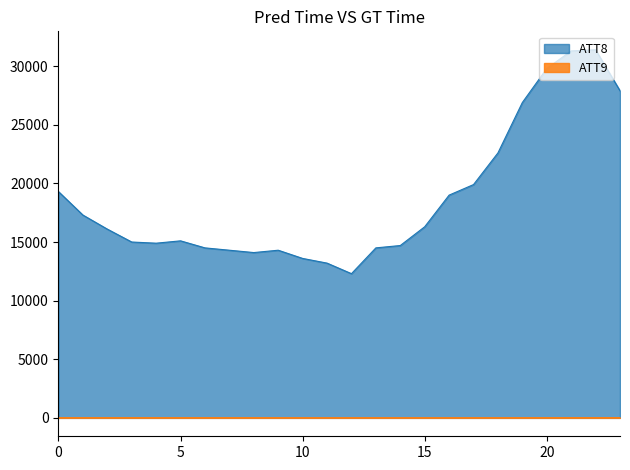

How many data points in ATT9 are less than 10?

10